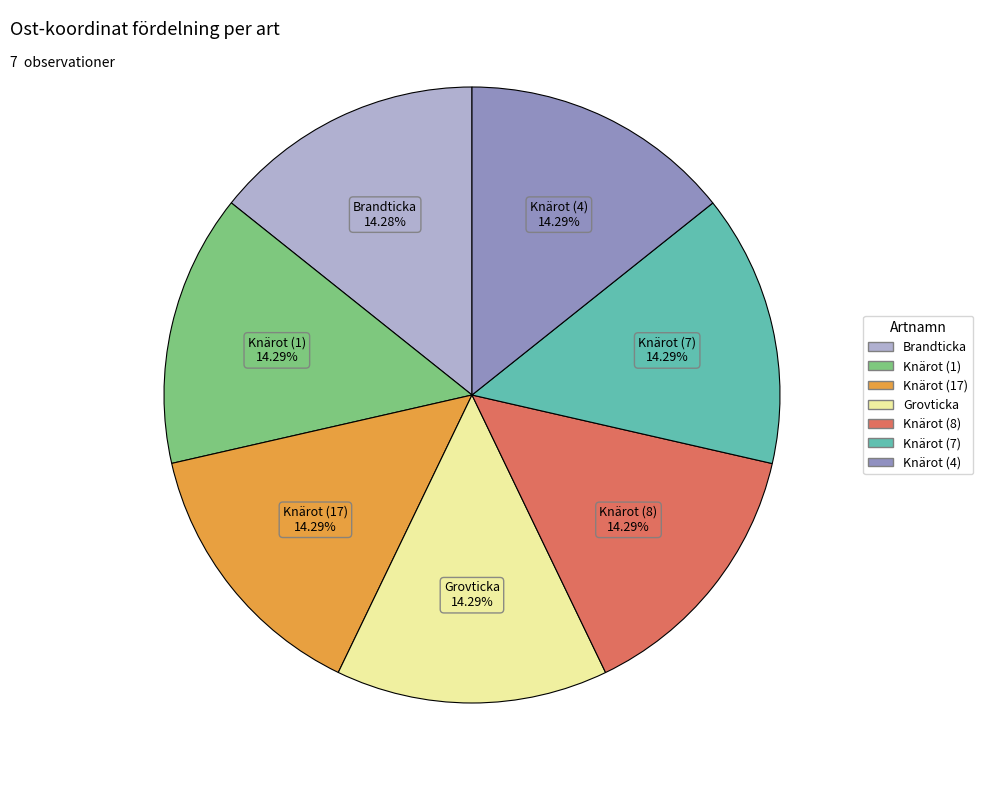

Approximately how many times larger is the value at Grovticka compared to Knärot (7)?

1.0